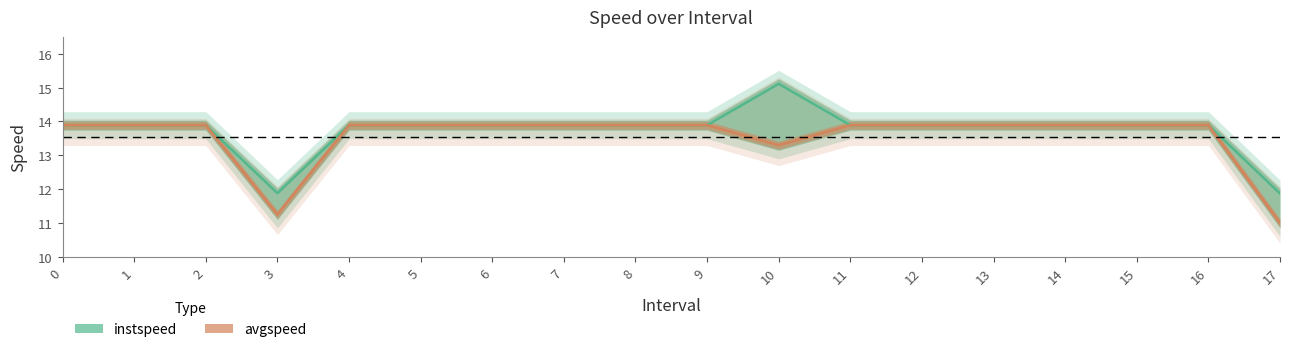

At which category is the sum across all series the highest?

10